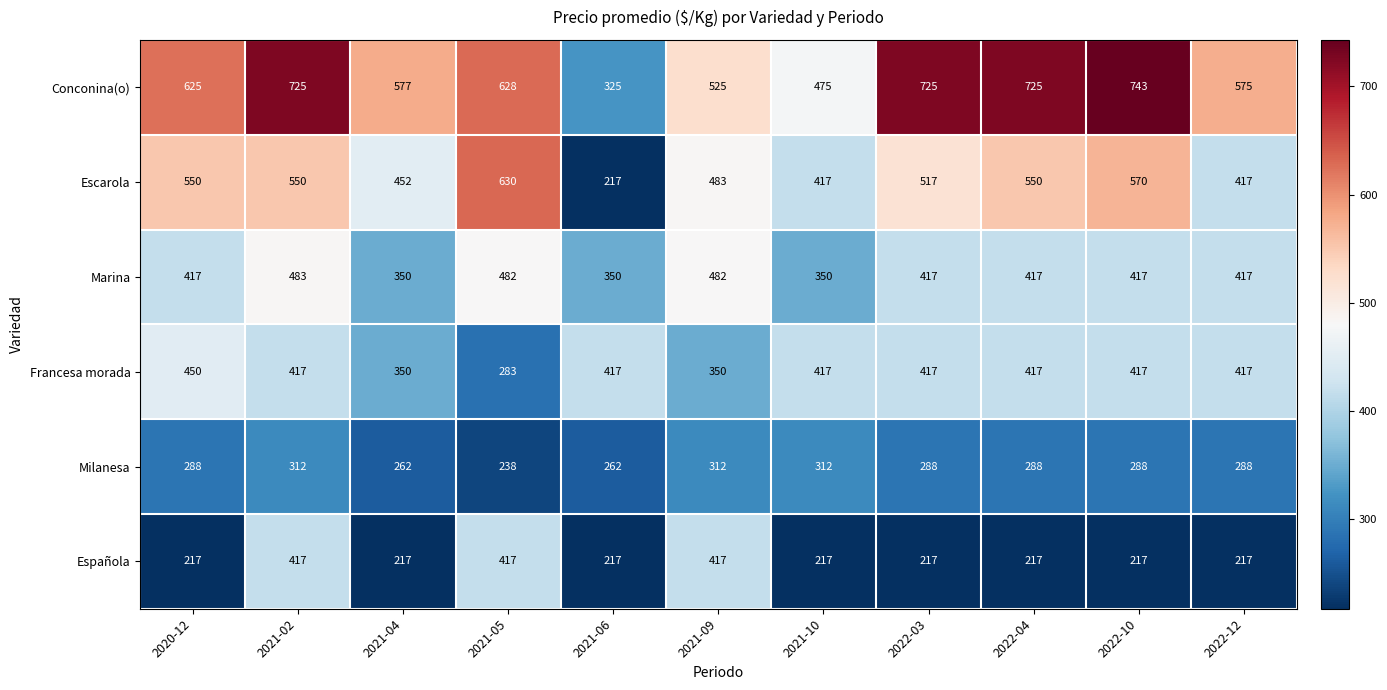

What is the minimum value shown in the chart?

217